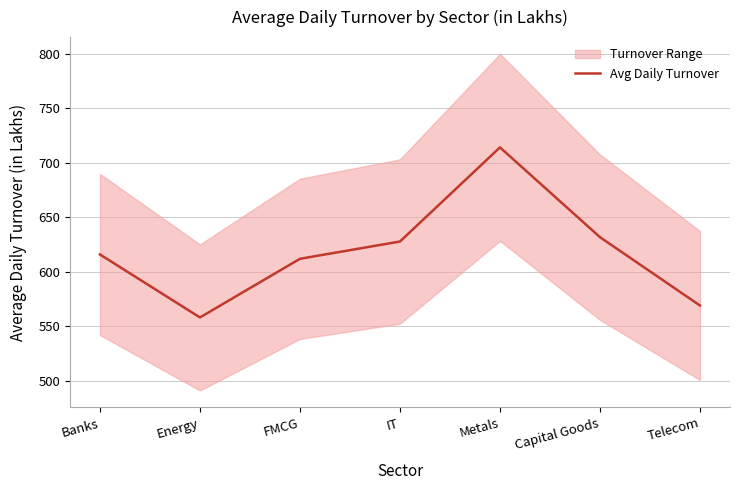

The value at IT is 265.3. True or false?

False